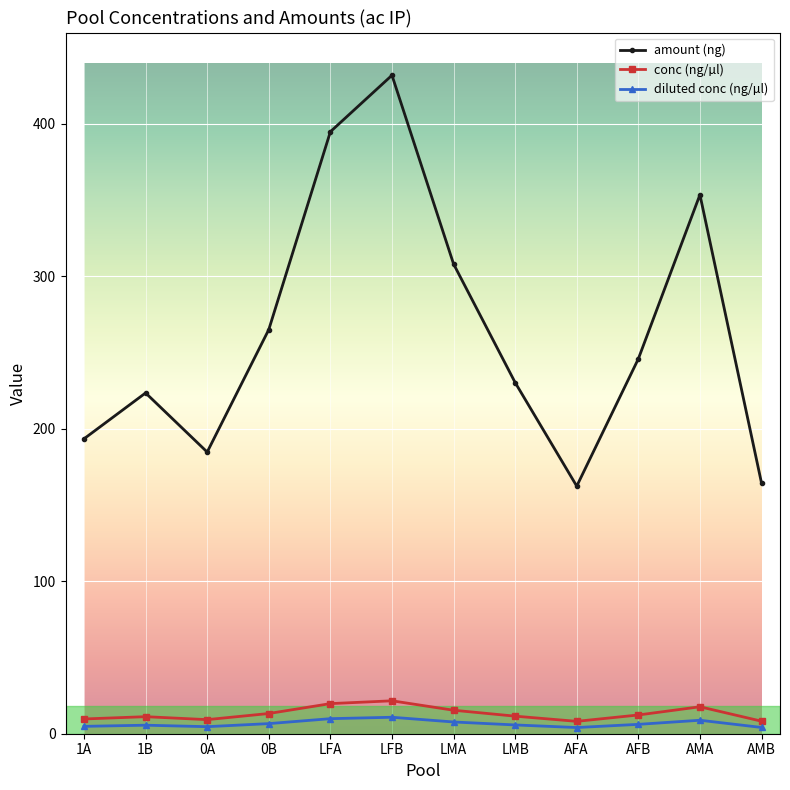

What is the maximum value shown in the chart?

432.0